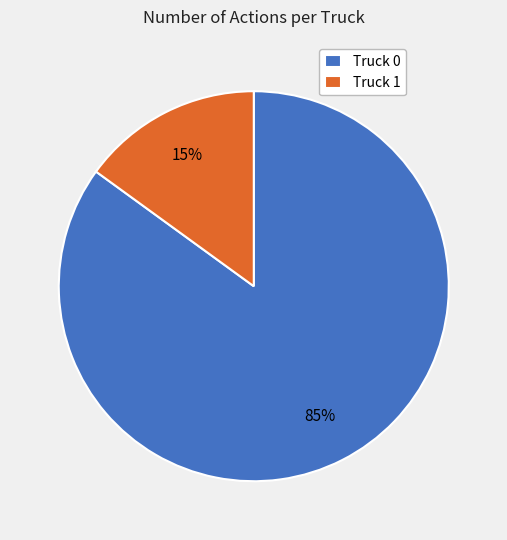

Approximately how many times larger is the value at Truck 0 compared to Truck 1?

5.7